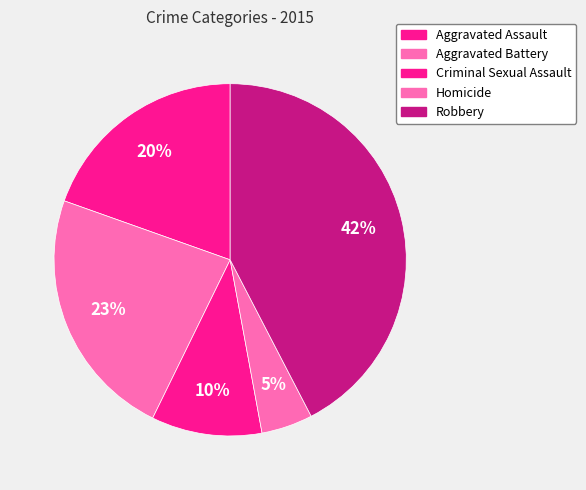

Does Aggravated Assault account for over 50% of the chart?

No